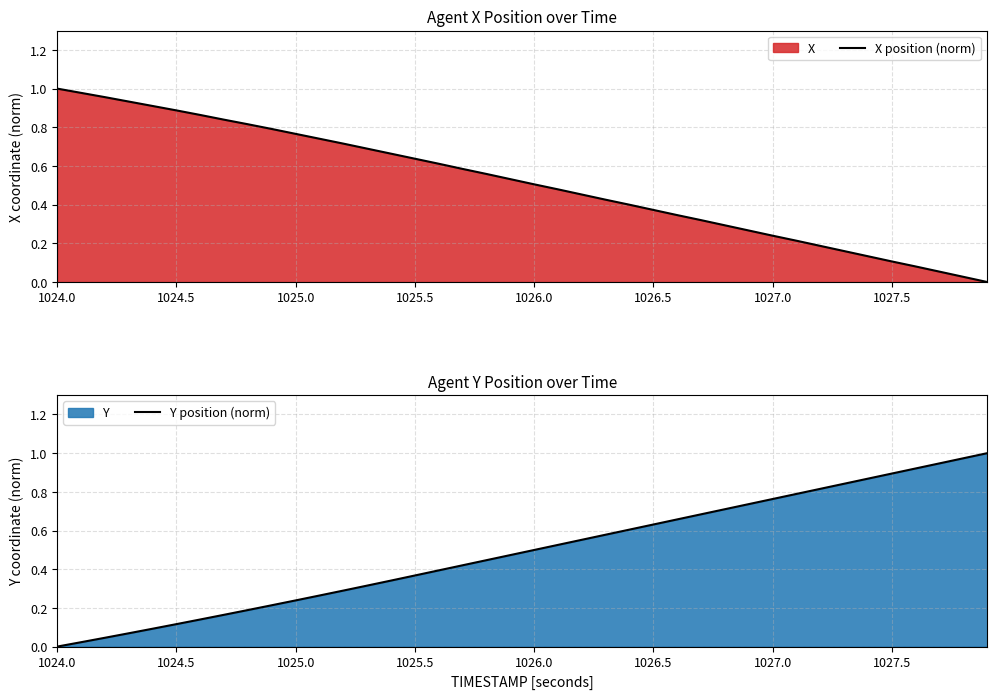

What are all the series names shown in the legend?

X position (norm), Y position (norm)